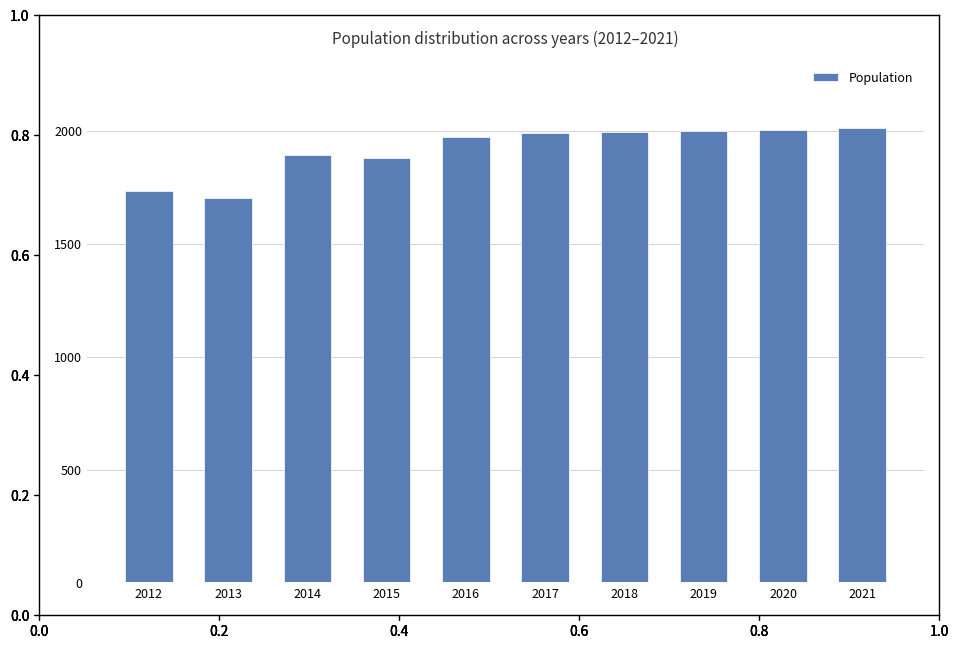

What is the maximum value shown in the chart?

2011